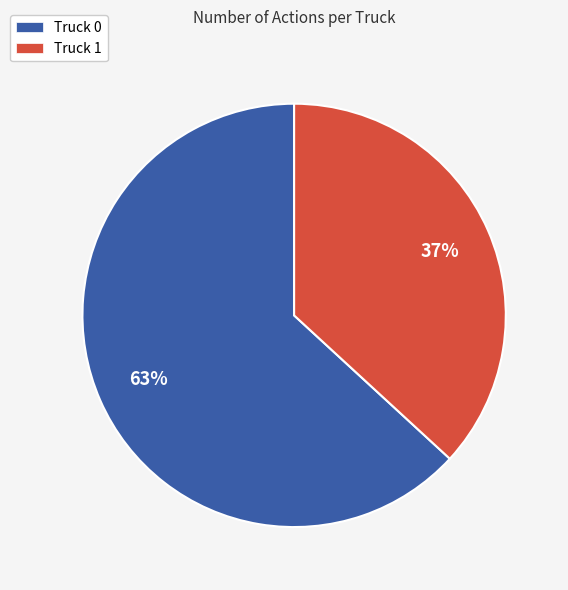

To the nearest percent, what percentage of the pie is Truck 0?

63%